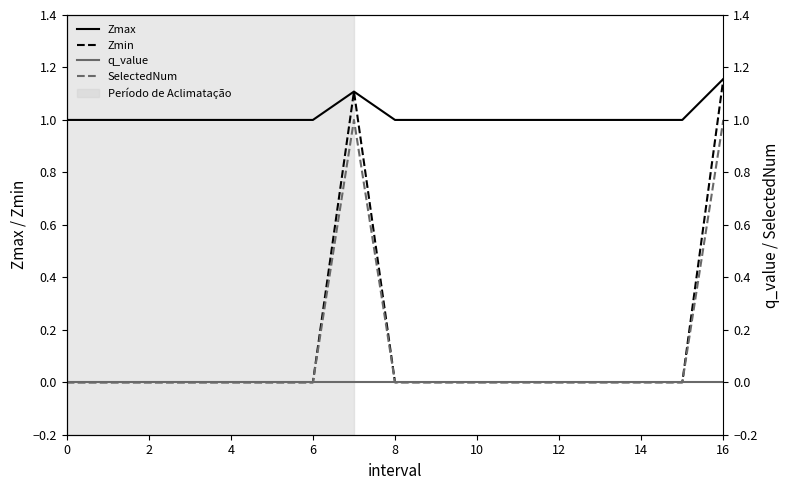

What is the approximate value of Zmin at 16?

1.2